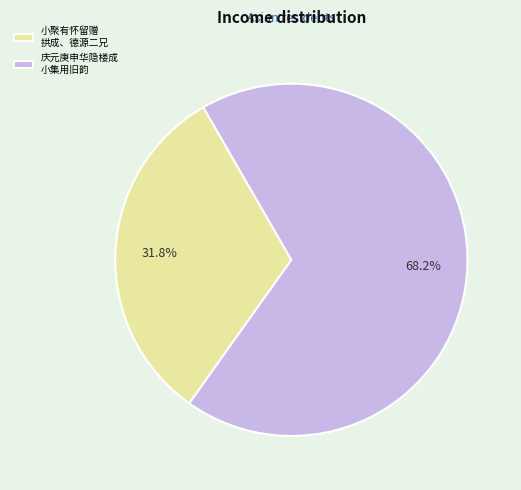

What is the smallest slice in the pie chart?

小聚有怀留赠 拱成、德源二兄